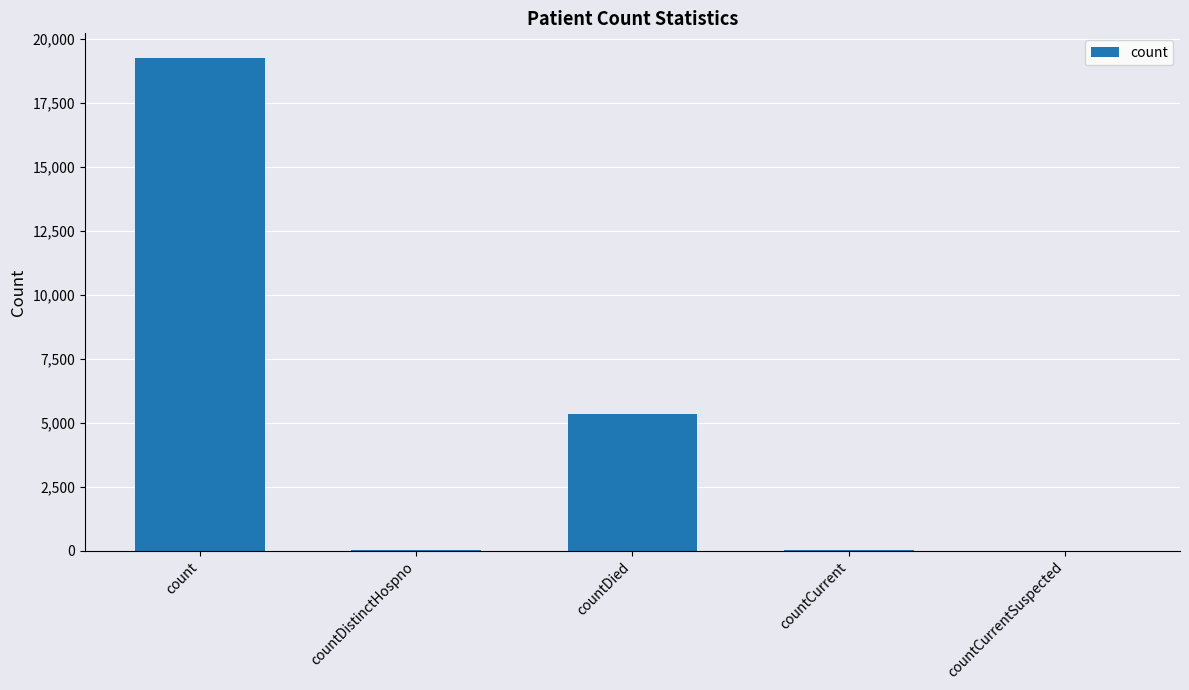

What is the sum of the values at countDied and countCurrent?

5356